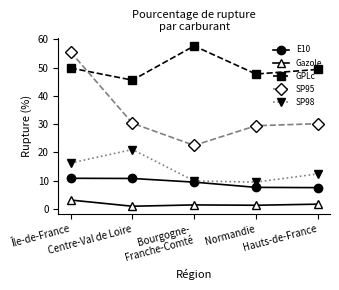

What position from the left is Île-de-France?

1